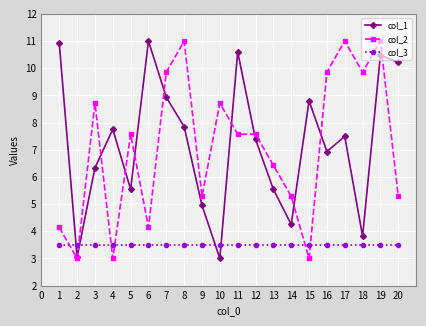

What is the spread (max minus min) of values at 19?

7.5